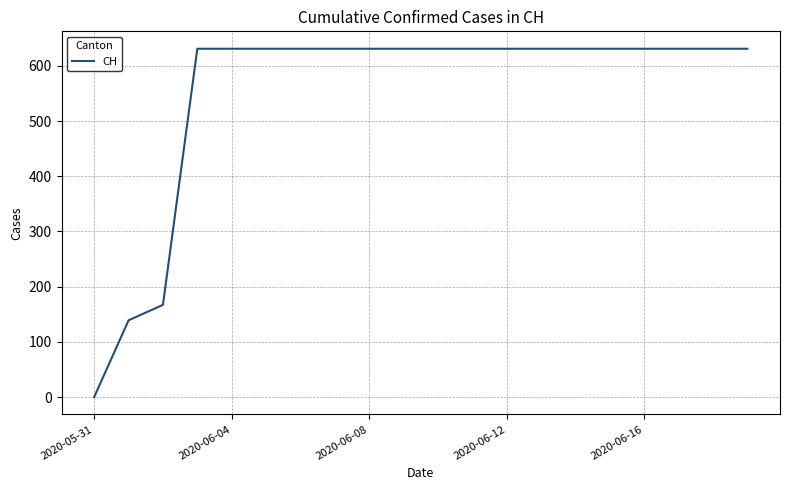

What is the maximum value shown in the chart?

631